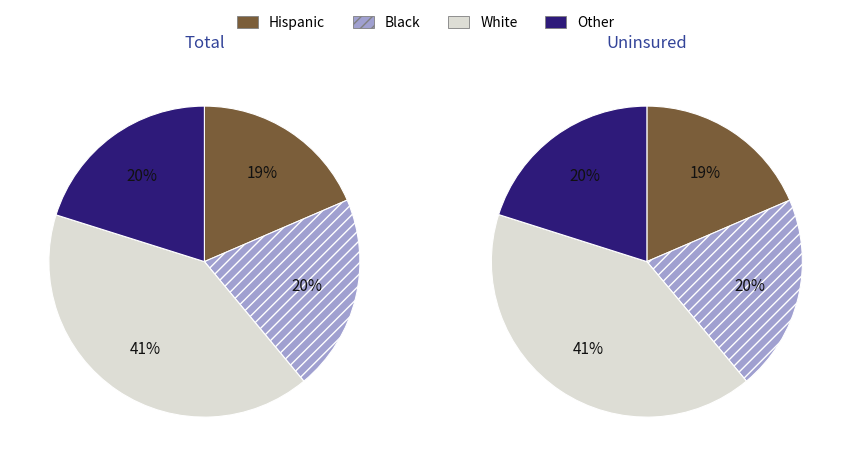

Is there any slice that represents more than half of the pie?

No